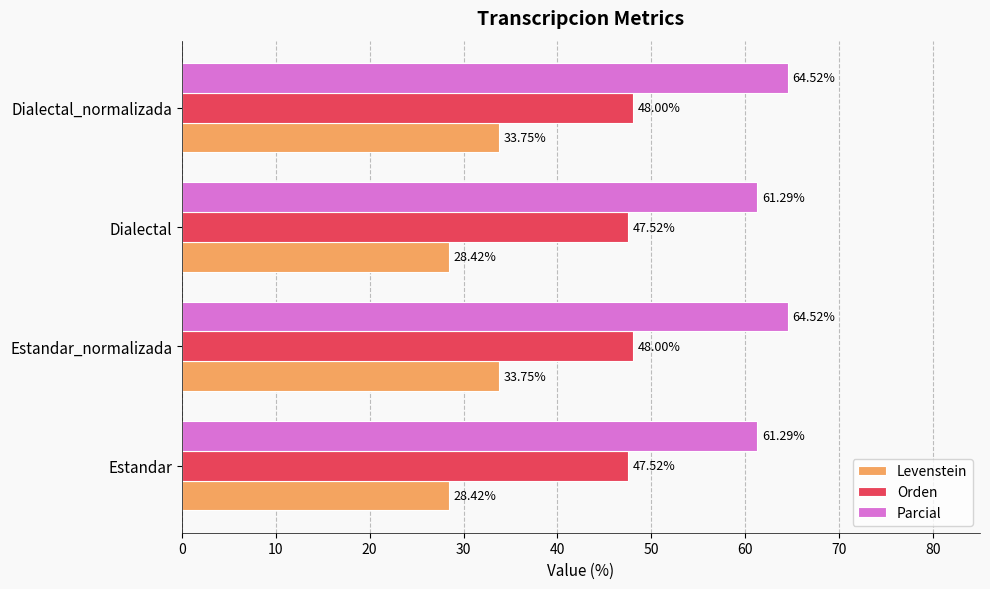

At how many categories does at least one series exceed 60?

4